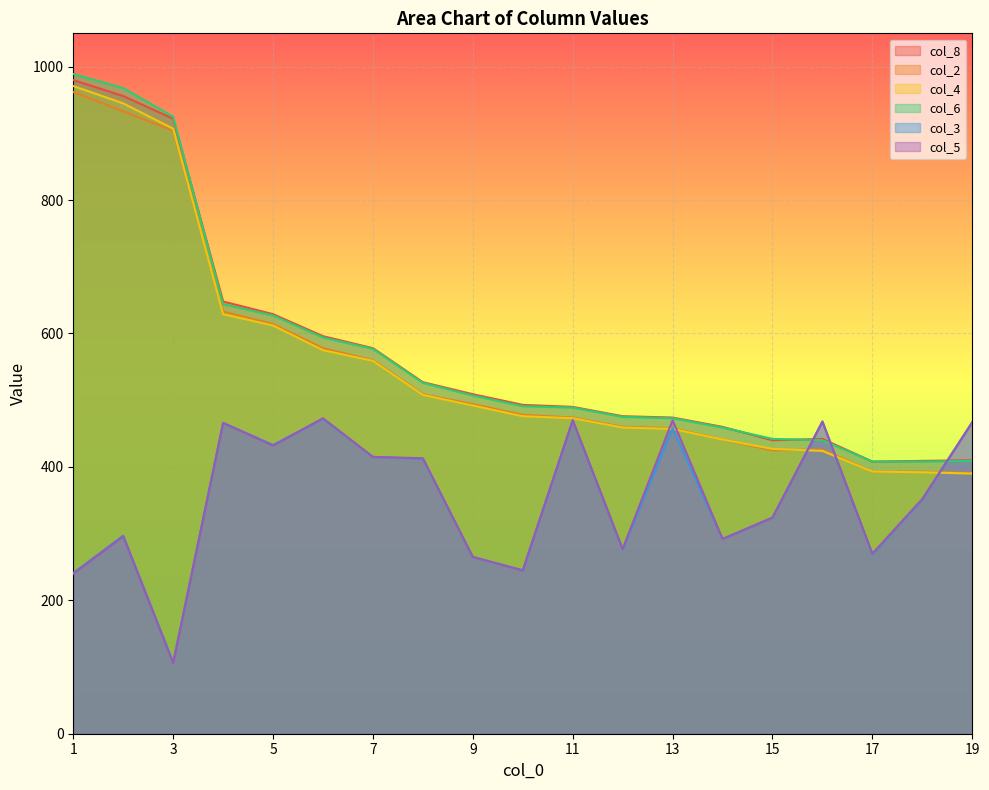

What is the difference between the maximum and minimum values in the col_5 series?

367